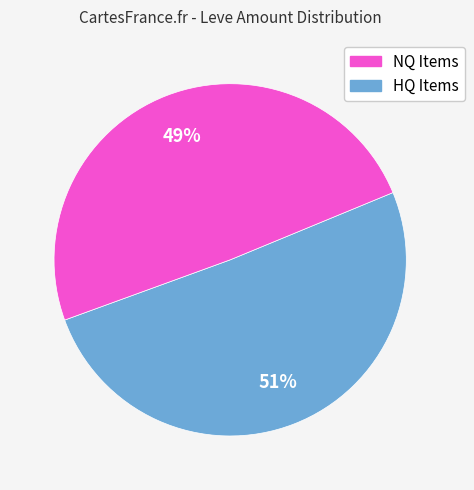

Does any single category account for the majority?

Yes